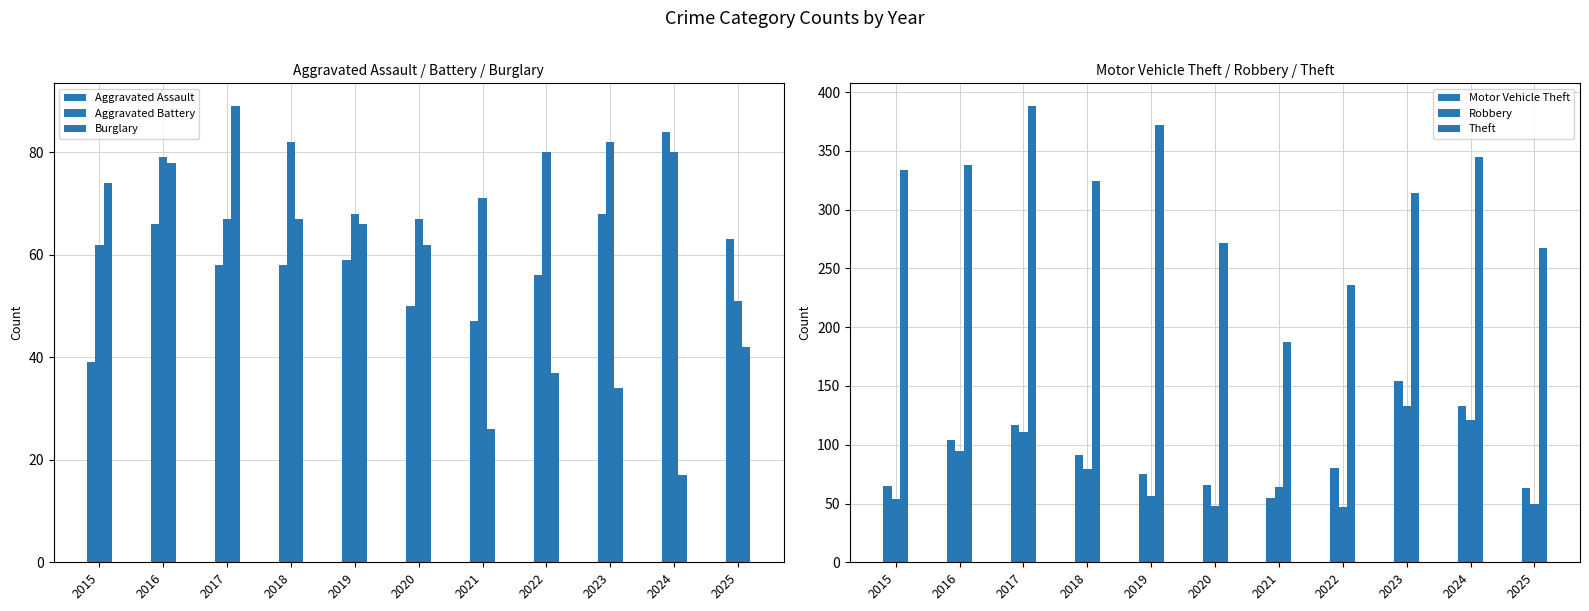

What is the sum of all Aggravated Battery values?

789